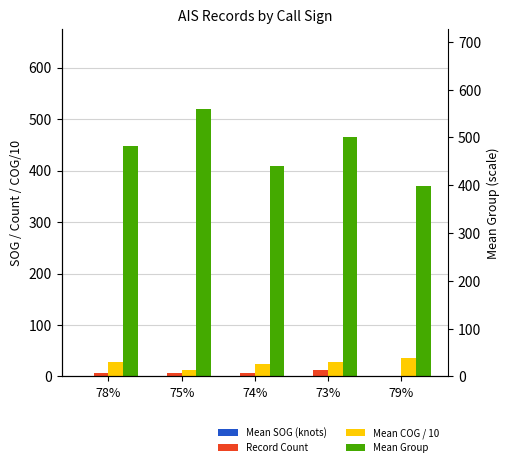

What is the highest value of the Mean COG / 10 series?

35.4